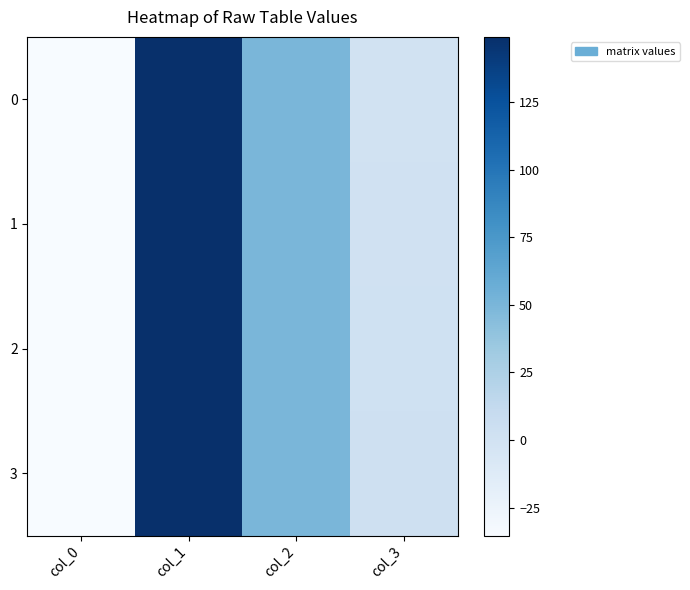

Count the number of data series in this chart.

4